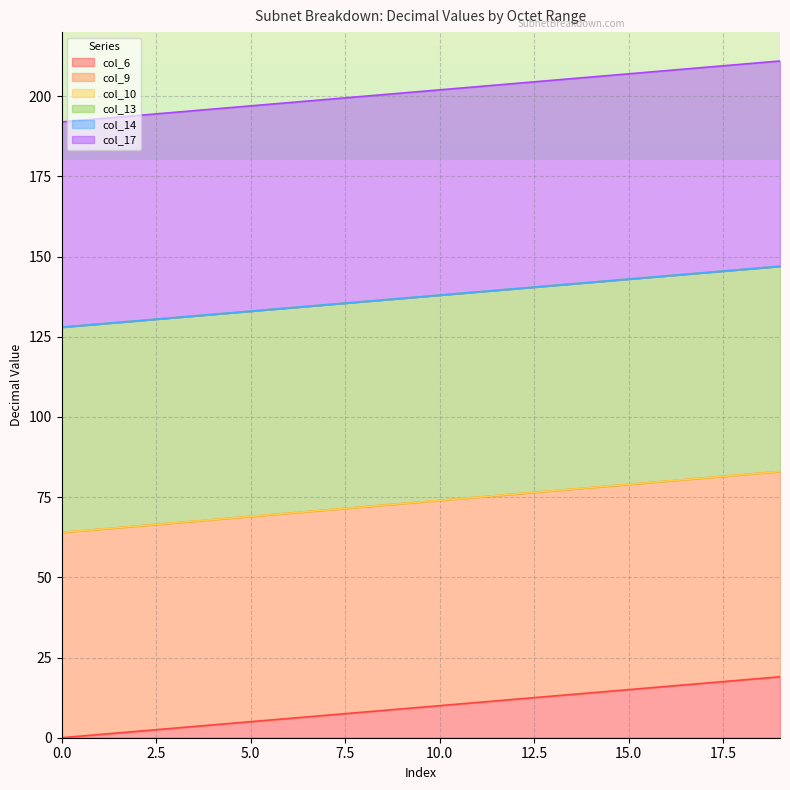

Reading left to right, extract all data points from this chart.

col_6: 0=0	1=1	2=2	3=3	4=4	5=5	6=6	7=7	8=8	9=9	10=10	11=11	12=12	13=13	14=14	15=15	16=16	17=17	18=18	19=19
col_9: 0=64	1=65	2=66	3=67	4=68	5=69	6=70	7=71	8=72	9=73	10=74	11=75	12=76	13=77	14=78	15=79	16=80	17=81	18=82	19=83
col_10: 0=64	1=65	2=66	3=67	4=68	5=69	6=70	7=71	8=72	9=73	10=74	11=75	12=76	13=77	14=78	15=79	16=80	17=81	18=82	19=83
col_13: 0=128	1=129	2=130	3=131	4=132	5=133	6=134	7=135	8=136	9=137	10=138	11=139	12=140	13=141	14=142	15=143	16=144	17=145	18=146	19=147
col_14: 0=128	1=129	2=130	3=131	4=132	5=133	6=134	7=135	8=136	9=137	10=138	11=139	12=140	13=141	14=142	15=143	16=144	17=145	18=146	19=147
col_17: 0=192	1=193	2=194	3=195	4=196	5=197	6=198	7=199	8=200	9=201	10=202	11=203	12=204	13=205	14=206	15=207	16=208	17=209	18=210	19=211